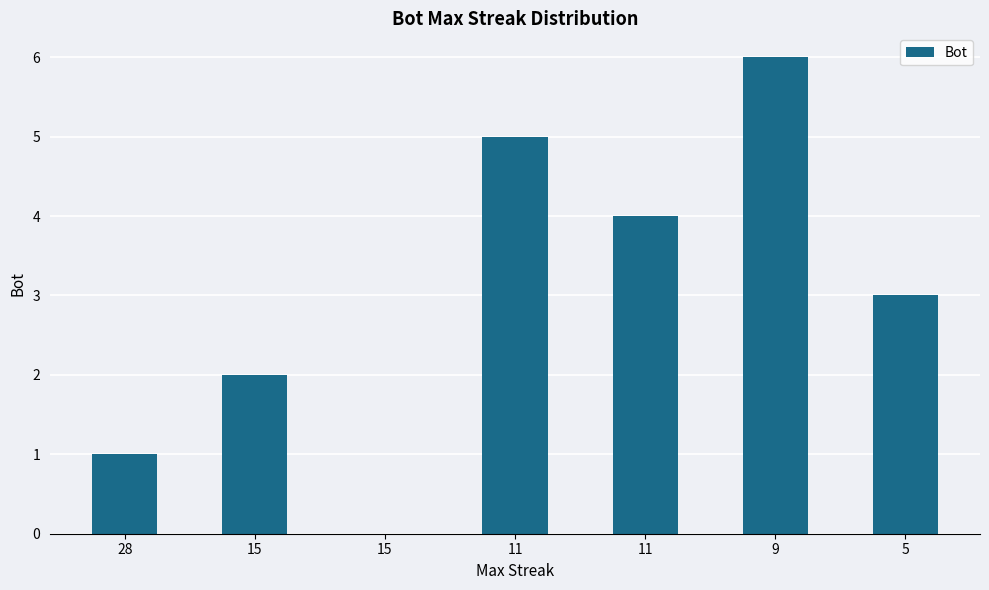

How many values are between 1 and 5?

5